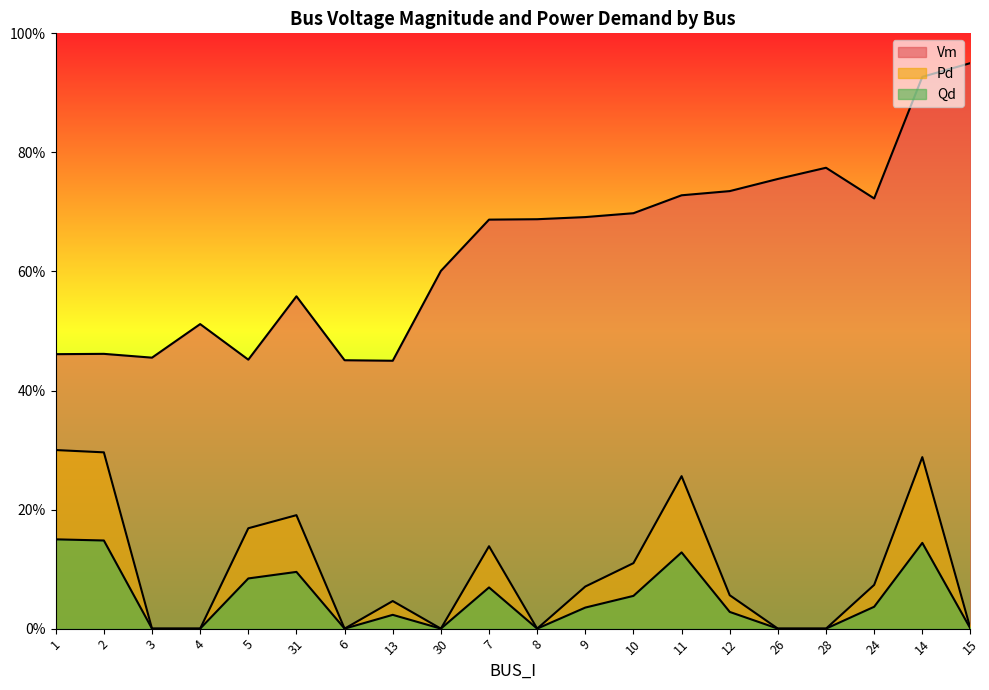

Does the chart display data point markers on the line(s)?

No